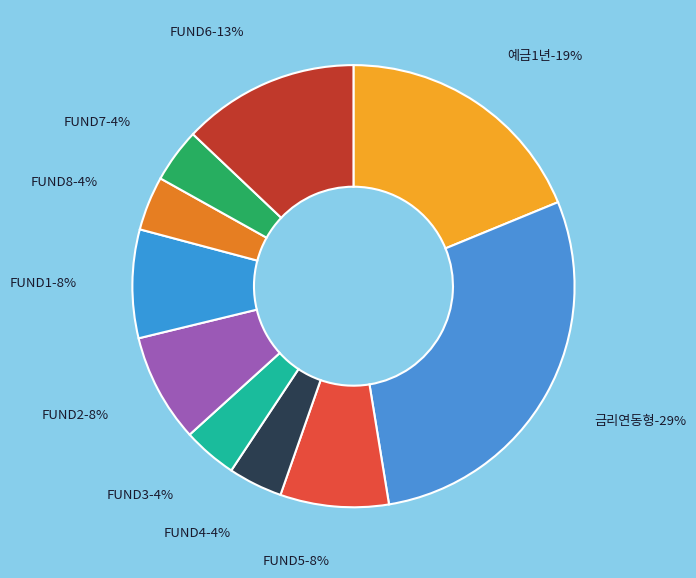

Which has a higher value, FUND2 or 금리연동형?

금리연동형